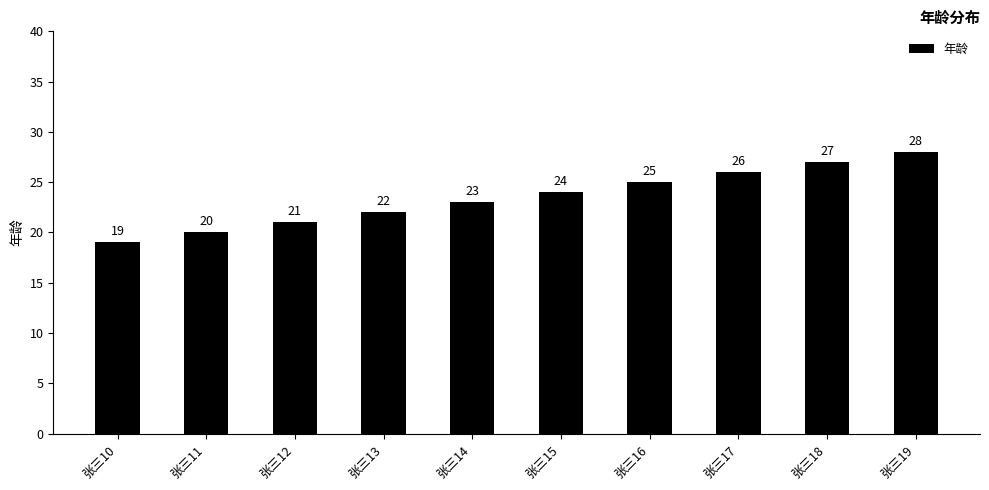

What is the value of the 8th bar from the left?

26